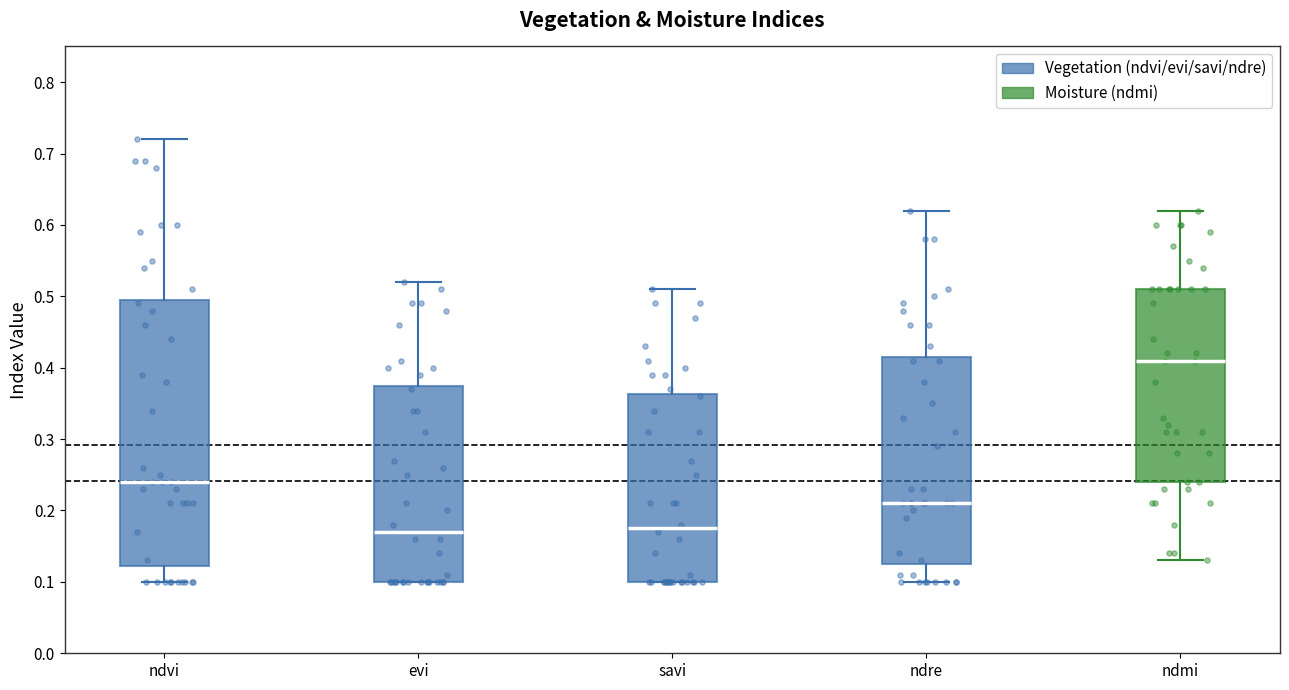

Comparing the boxes themselves (not the whiskers), which one is the tallest?

ndvi